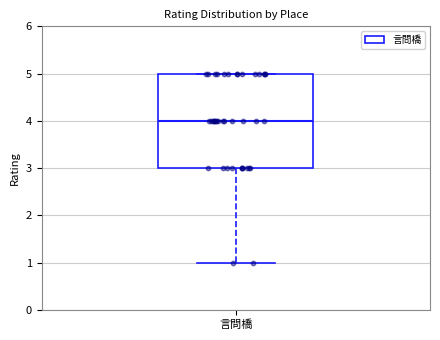

Where does the lower whisker of the box for 言問橋 end on the y-axis? The values are not printed on the chart, so give them approximately, as read against the axis.

1